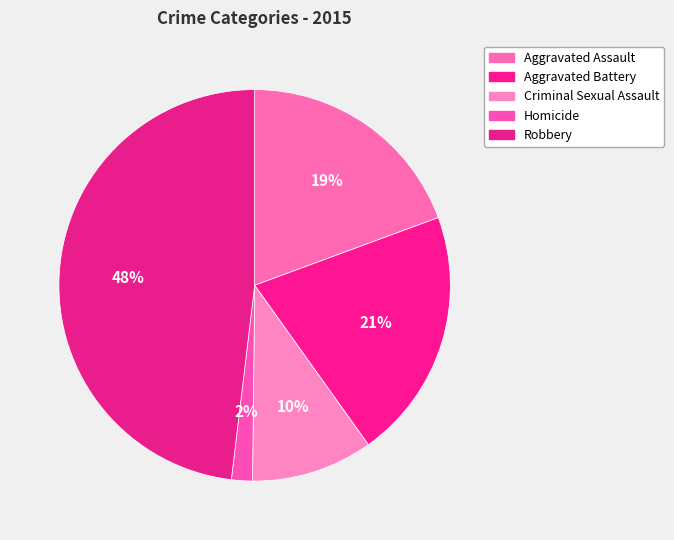

What percentage is the Criminal Sexual Assault slice, to the nearest percent?

10%